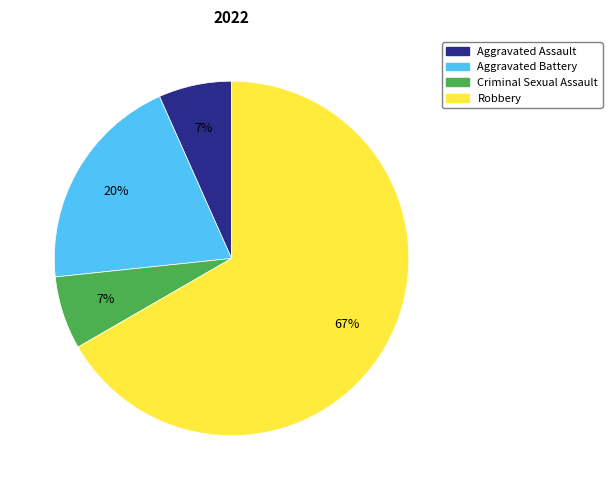

Approximately how many times larger is the value at Aggravated Assault compared to Criminal Sexual Assault?

1.0